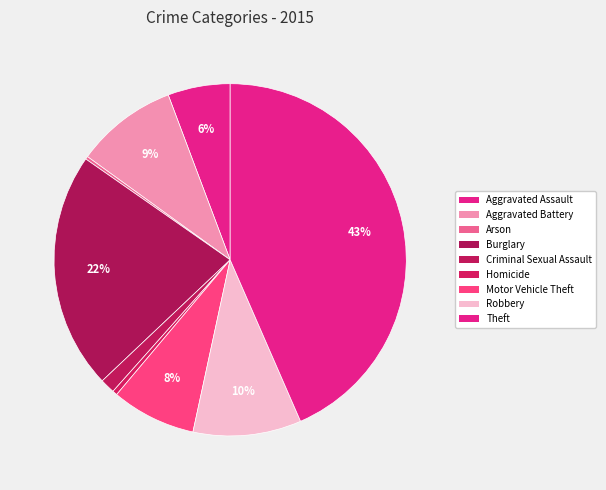

What is the ratio of the value at Criminal Sexual Assault to the value at Aggravated Assault?

0.2